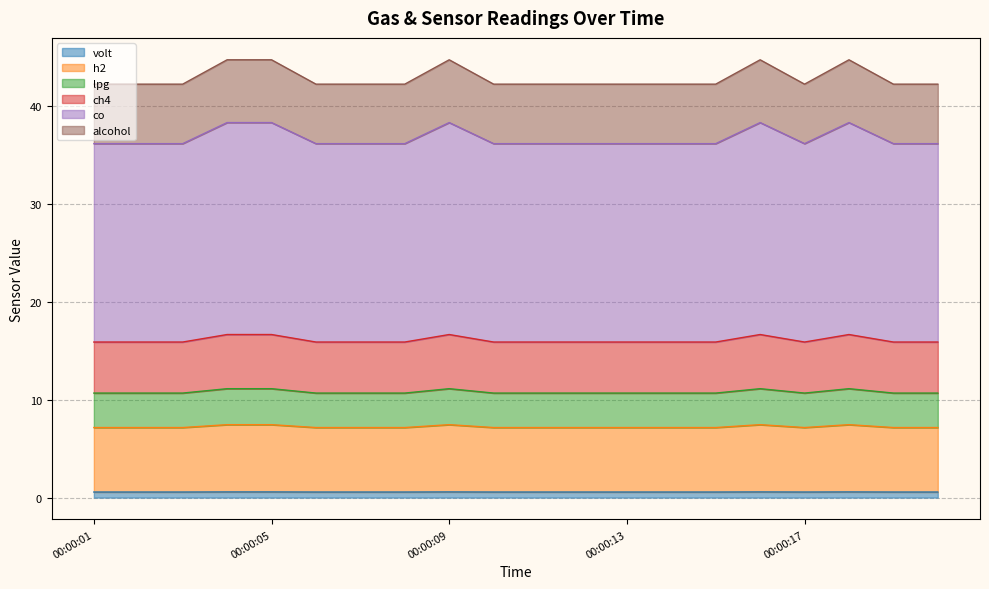

True or false: h2 and lpg cross at least once.

False